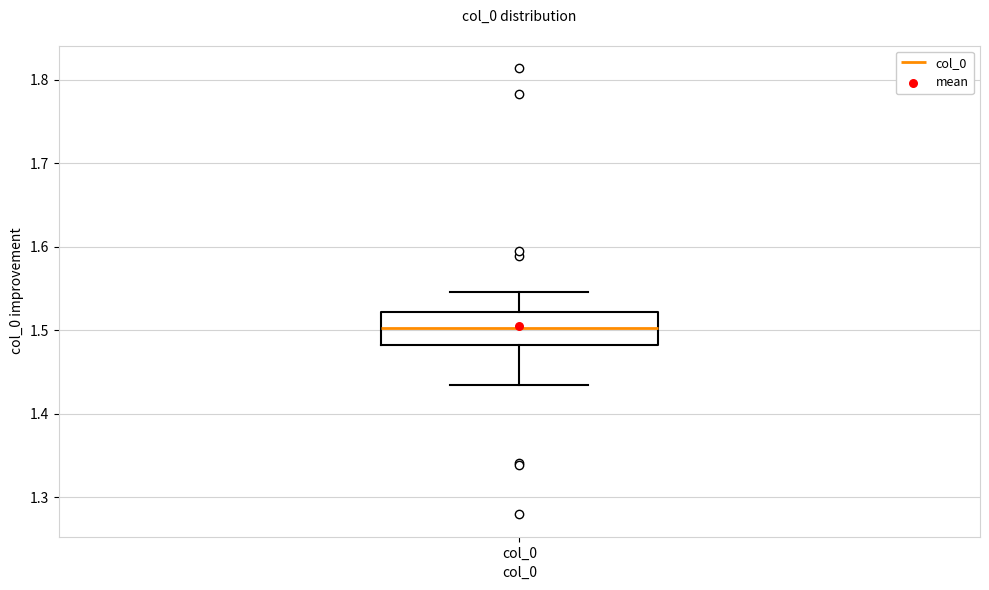

Where does the lower whisker of the box for col_0 end on the y-axis? The values are not printed on the chart, so give them approximately, as read against the axis.

1.43